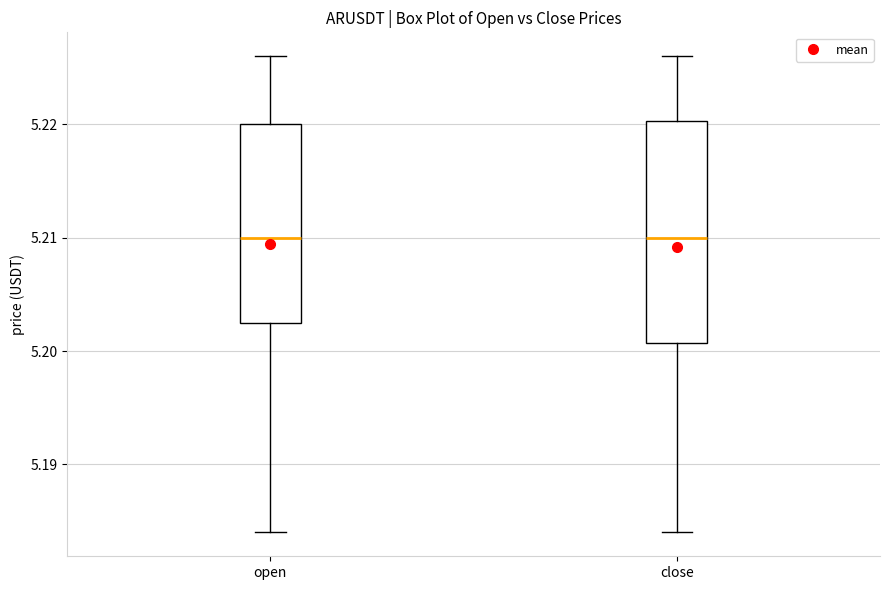

Reading left to right, transcribe this box plot: for each box, give where its median line is, the range the box spans, and where its two whiskers end, as read against the y-axis. The values are not printed on the chart, so give them approximately, as read against the axis.

open: median 5.210, box 5.203 to 5.220, whiskers 5.184 to 5.226
close: median 5.210, box 5.201 to 5.220, whiskers 5.184 to 5.226